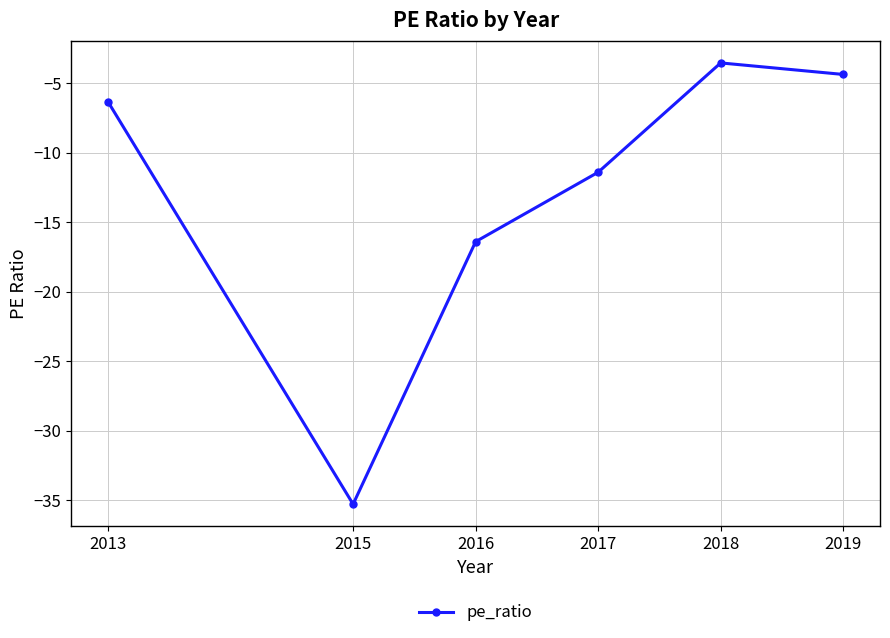

What is the sum of the values at 2017 and 2019?

-15.8